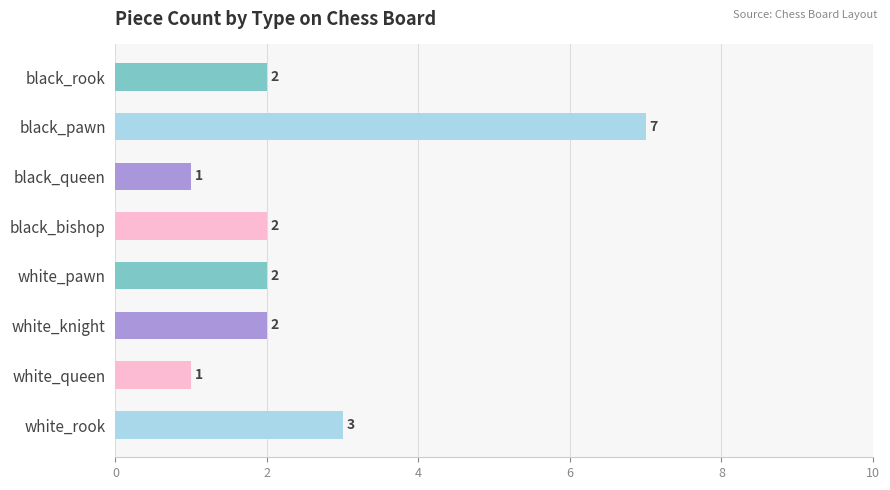

How many bars are there in total?

8